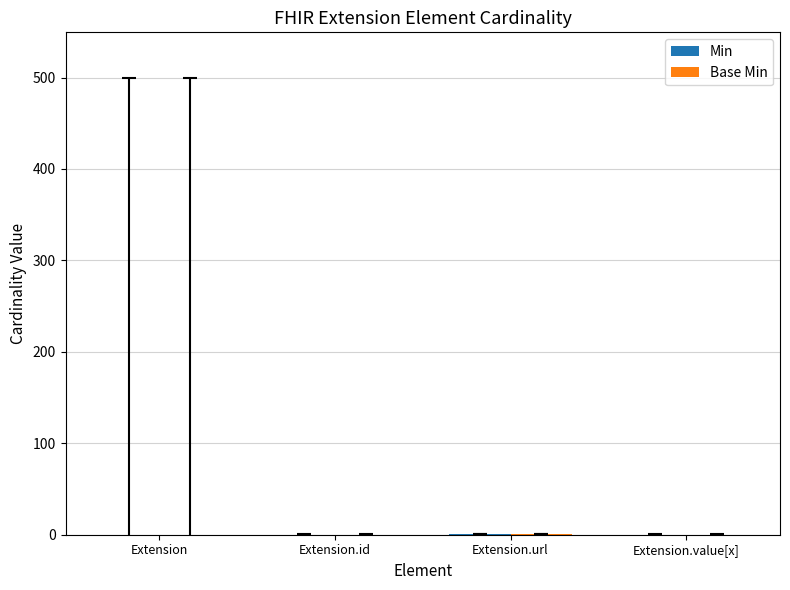

How many series are shown in this chart?

2